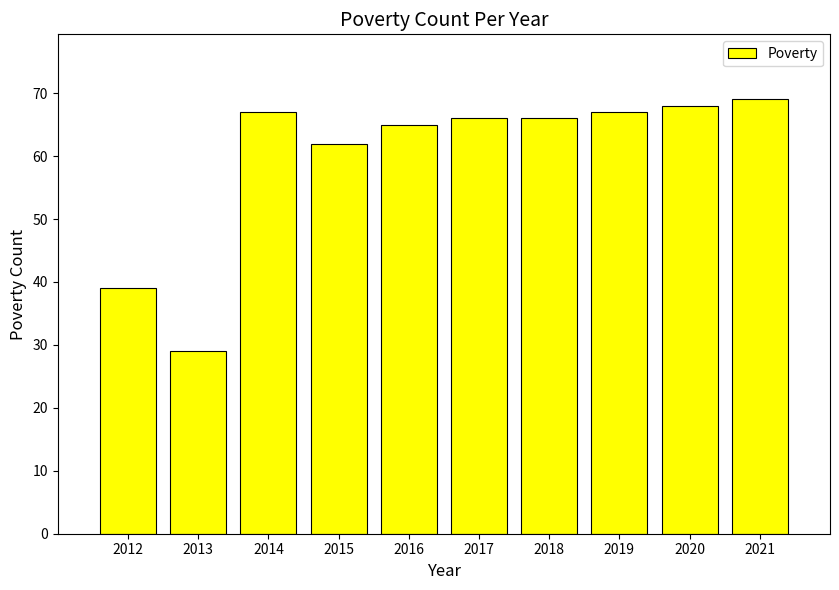

Are the bars grouped side by side (vs. stacked)?

No